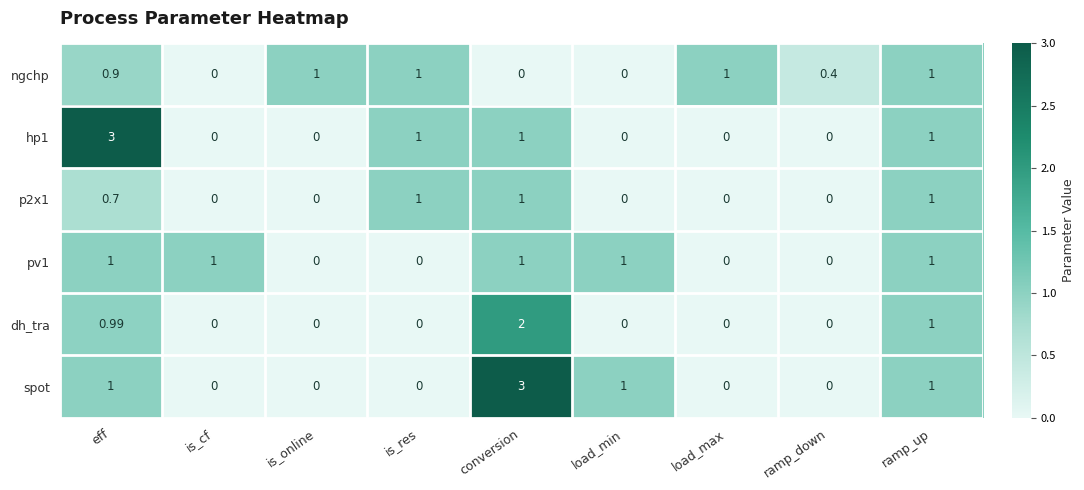

At which category is the sum across all series the highest?

conversion